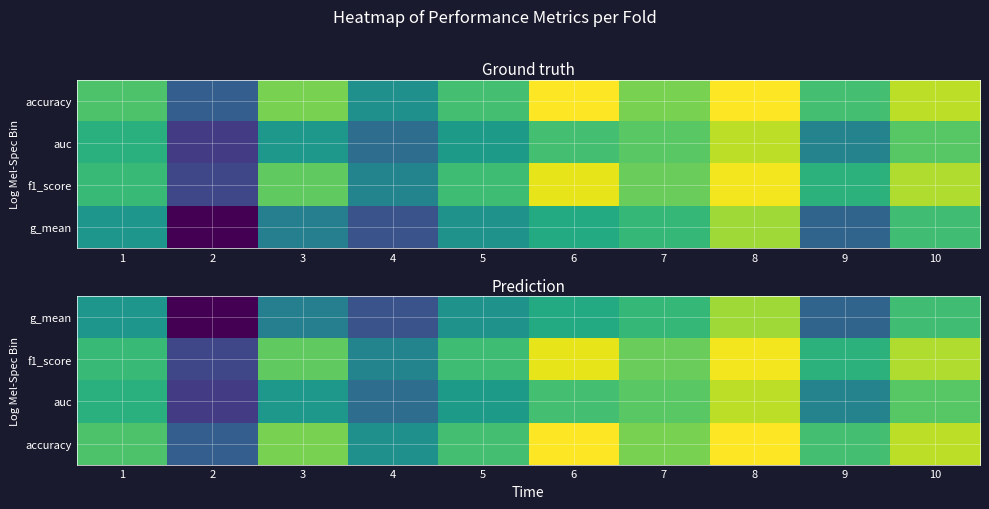

Between 9 and 5, which is larger?

5